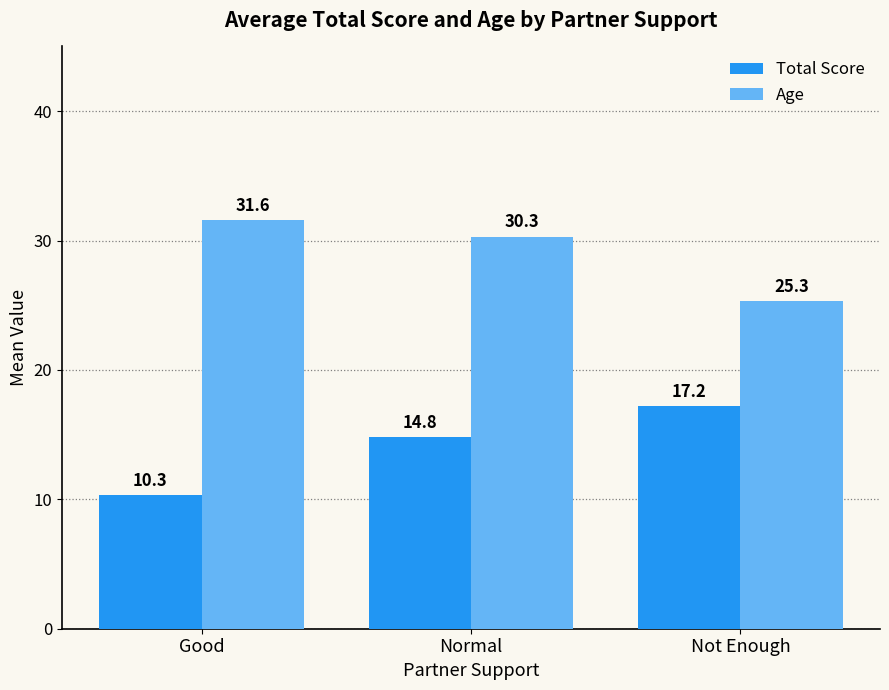

Which series has the largest total across all categories?

Age